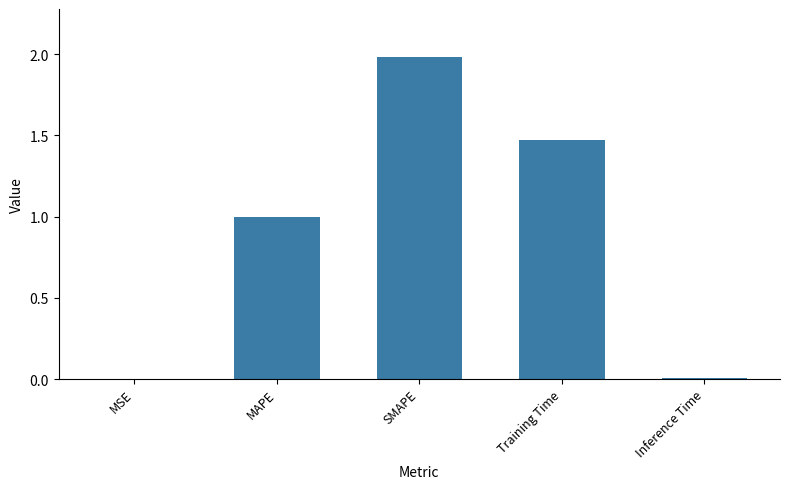

Approximately how many times larger is the value at SMAPE compared to Training Time?

1.3